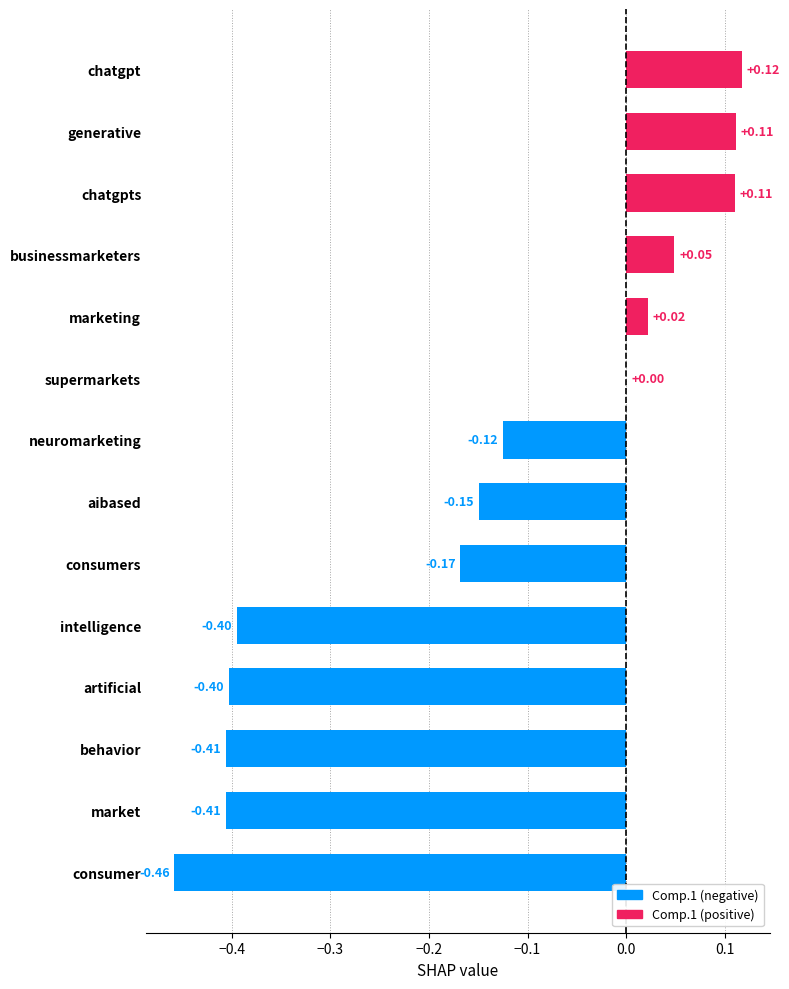

Which label corresponds to the largest value in the chart?

chatgpt